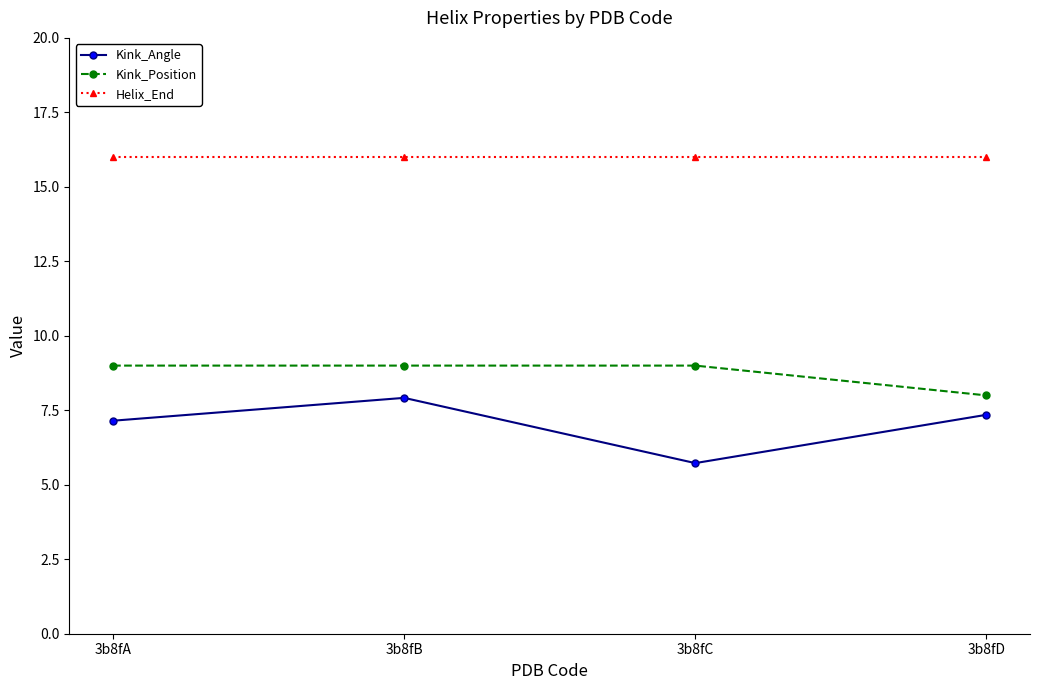

How many interior local valleys does the Kink_Angle series have?

1